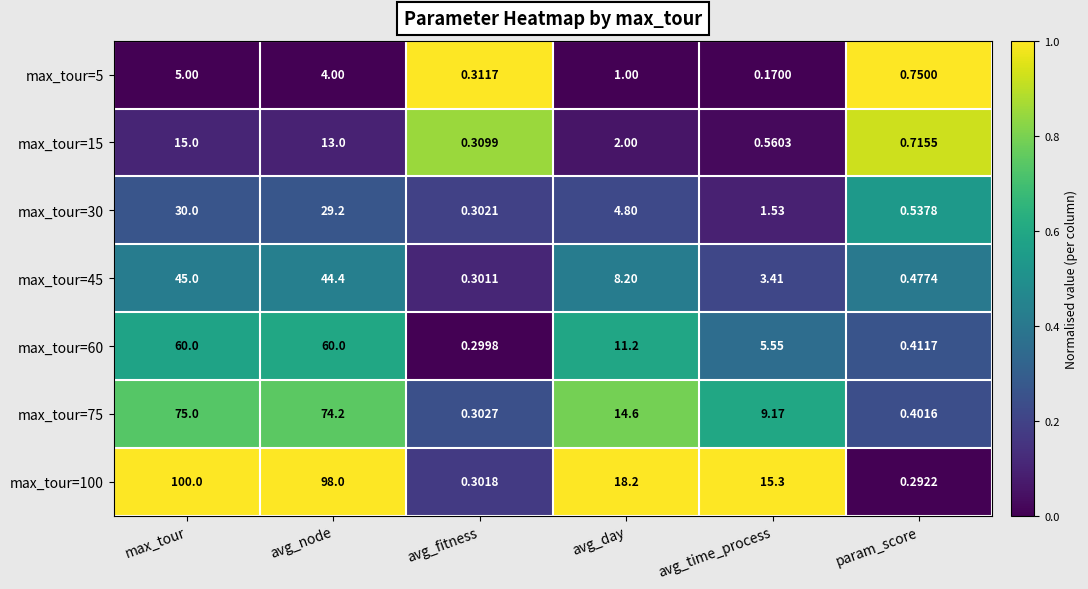

Is the value of max_tour=75 at avg_fitness greater than the value of max_tour=5 at avg_fitness?

No